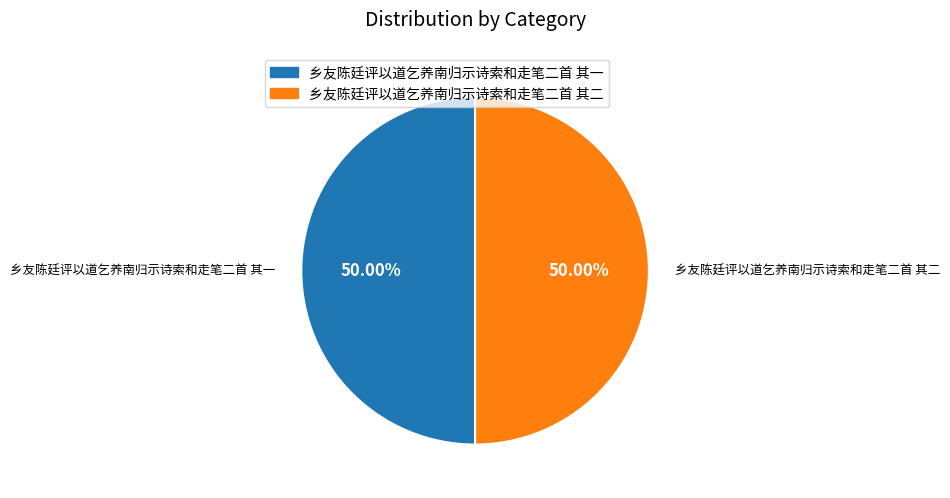

Approximately how many times larger is the value at 乡友陈廷评以道乞养南归示诗索和走笔二首 其一 compared to 乡友陈廷评以道乞养南归示诗索和走笔二首 其二?

1.0